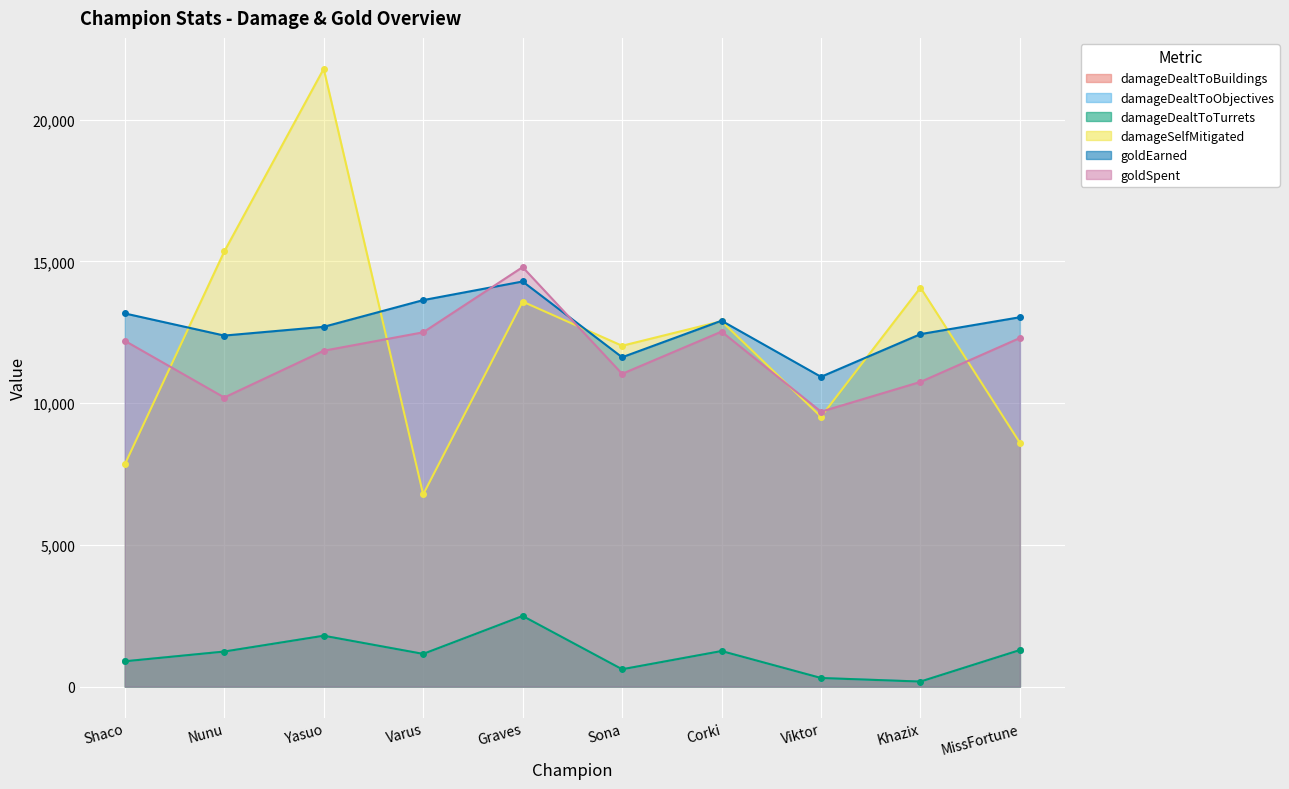

What is the label of the 2nd point from the left?

Nunu